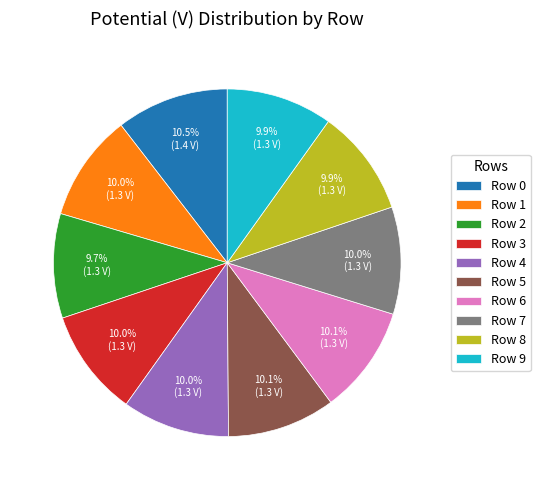

Does Row 6 account for over 50% of the chart?

No